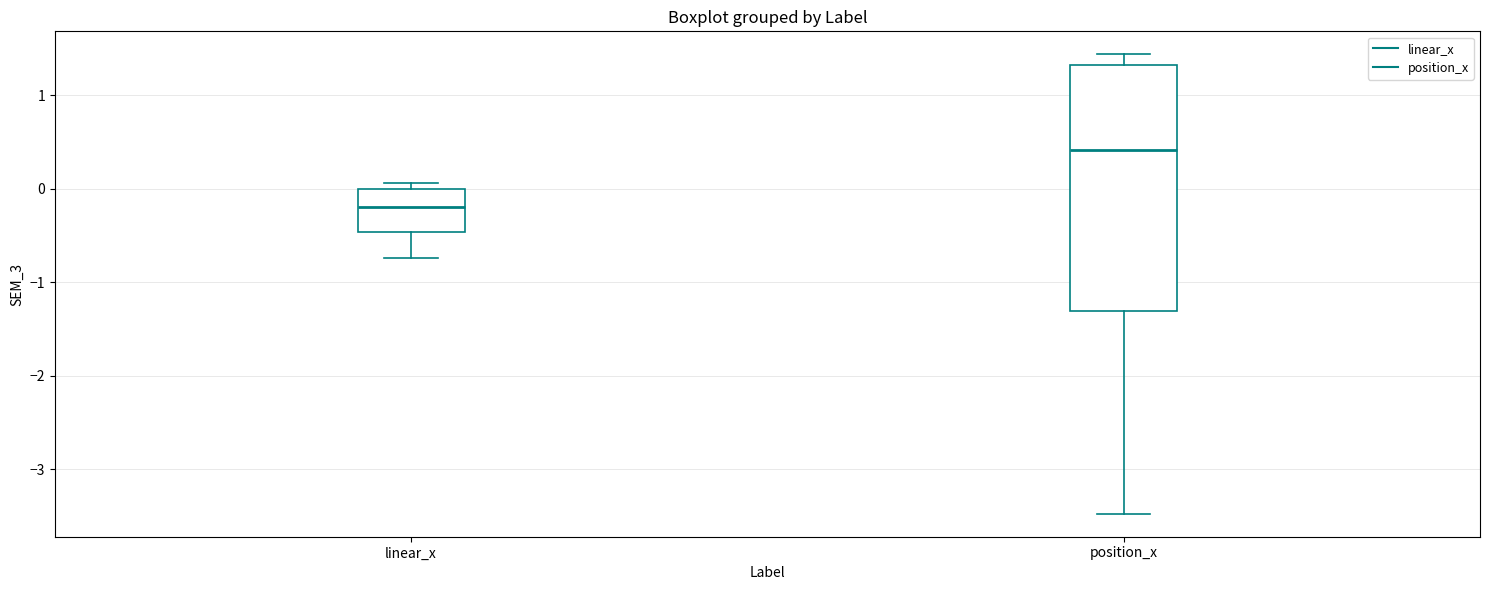

Reading left to right, transcribe this box plot: for each box, give where its median line is, the range the box spans, and where its two whiskers end, as read against the y-axis. The values are not printed on the chart, so give them approximately, as read against the axis.

linear_x: median -0.2, box -0.5 to 0.0, whiskers -0.7 to 0.1
position_x: median 0.4, box -1.3 to 1.3, whiskers -3.5 to 1.4